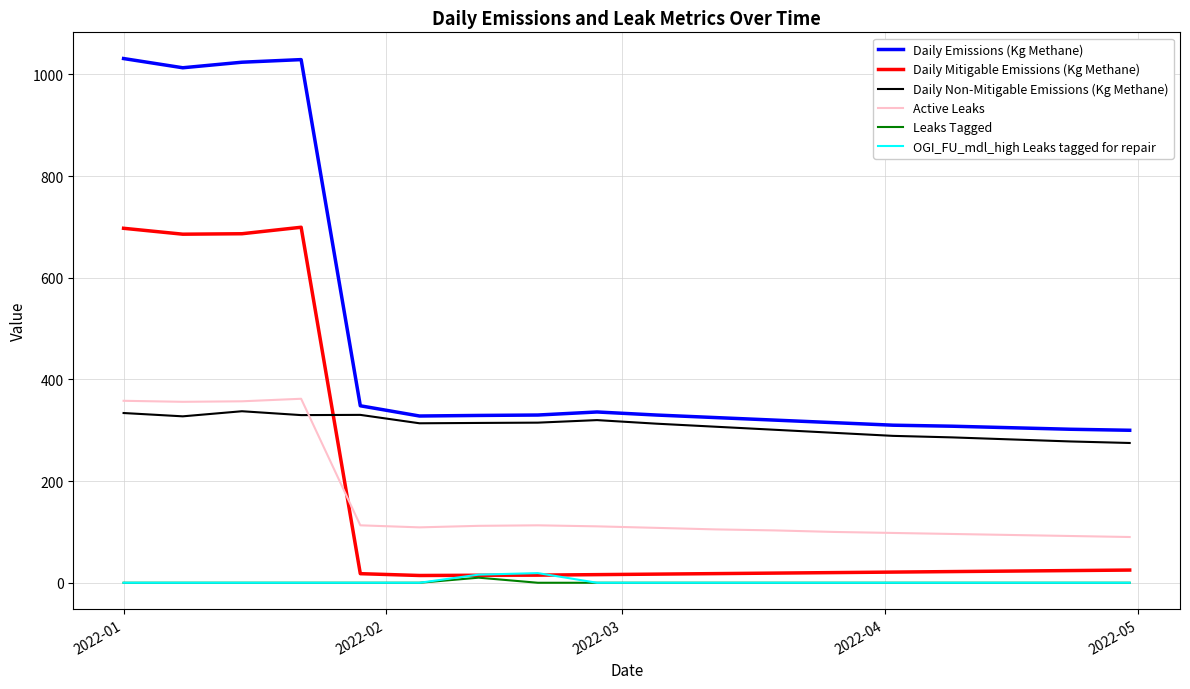

What is the maximum value shown in the chart?

1031.3